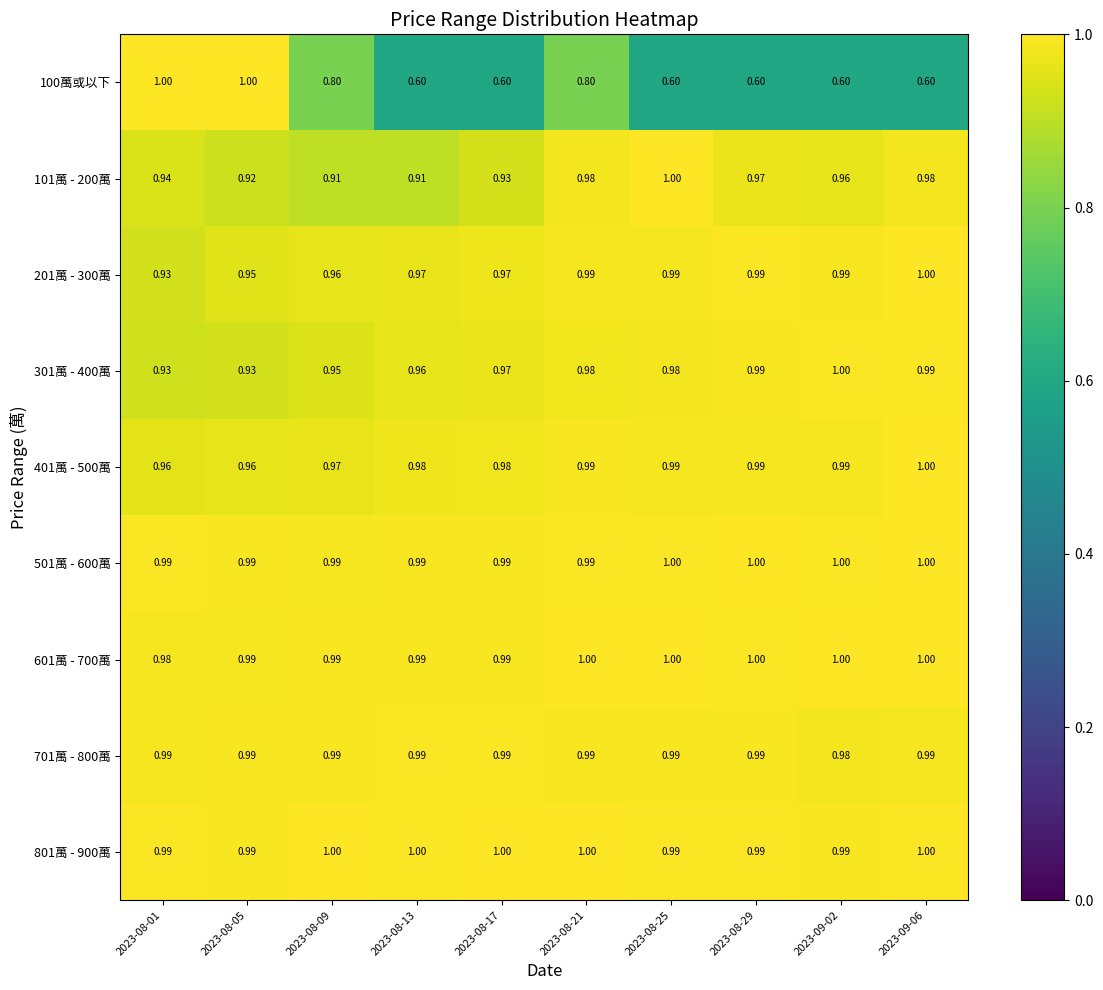

Is the value of 301萬 - 400萬 at 2023-08-21 greater than the value of 601萬 - 700萬 at 2023-08-21?

No